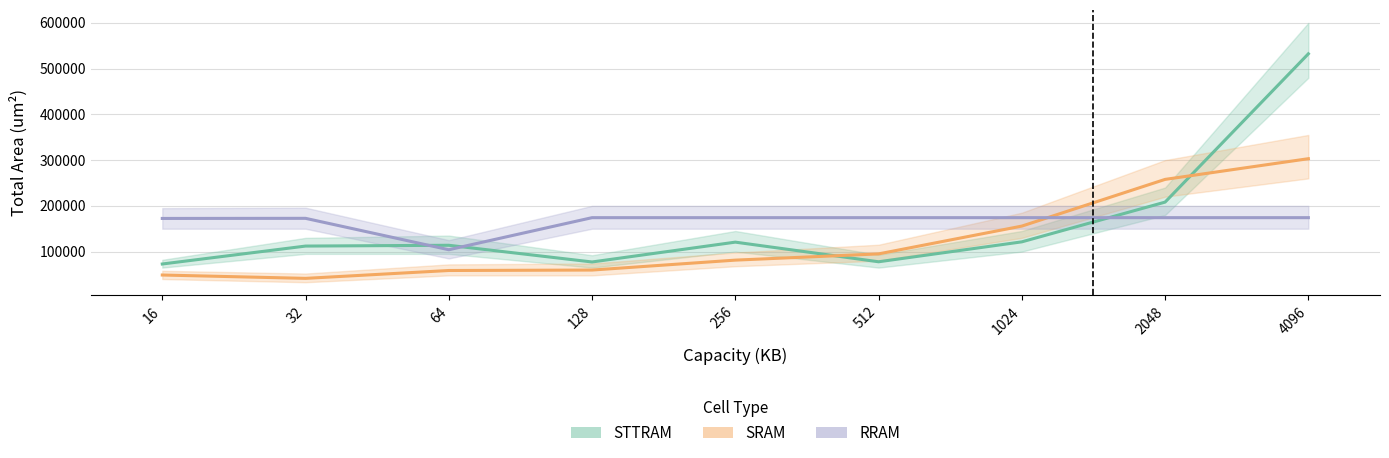

What is the difference between the highest and lowest values at 4096?

358228.0